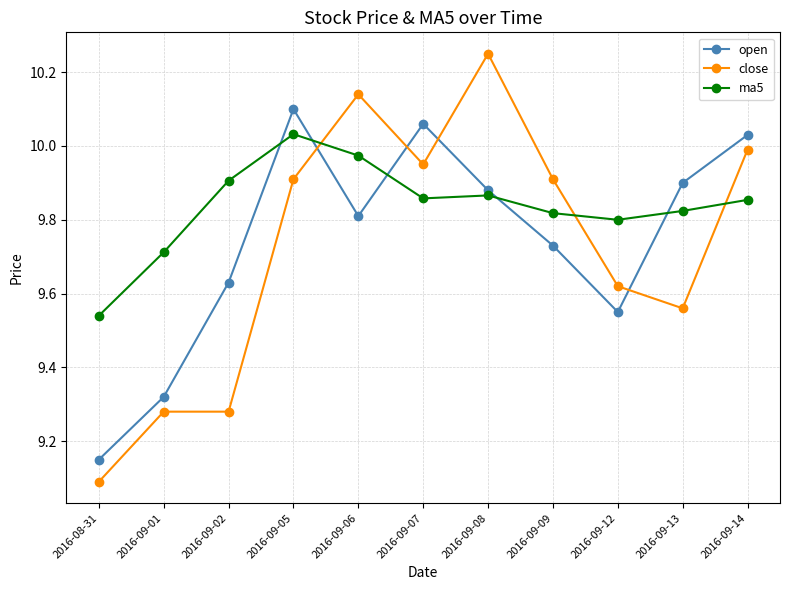

What is the difference between the second highest and second lowest values in the ma5 series?

0.3